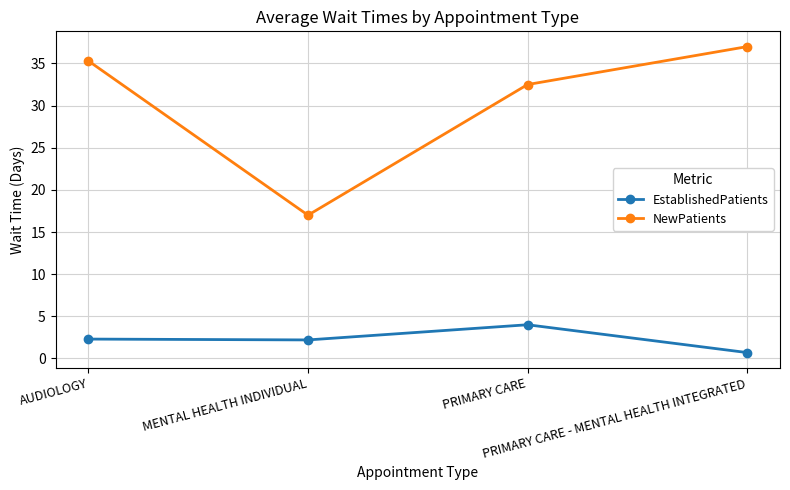

True or false: EstablishedPatients and NewPatients intersect in this chart.

False